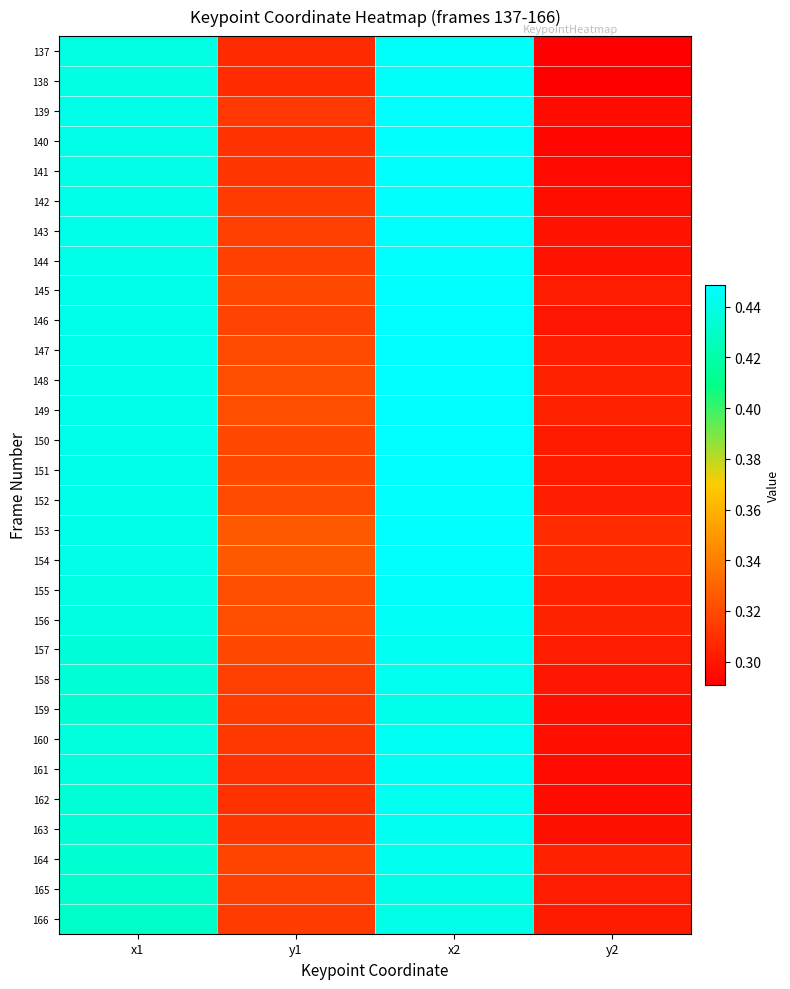

Reading left to right, list all the values displayed in this chart.

137: x1=0.4	y1=0.3	x2=0.4	y2=0.3
138: x1=0.4	y1=0.3	x2=0.4	y2=0.3
139: x1=0.4	y1=0.3	x2=0.4	y2=0.3
140: x1=0.4	y1=0.3	x2=0.4	y2=0.3
141: x1=0.4	y1=0.3	x2=0.4	y2=0.3
142: x1=0.4	y1=0.3	x2=0.4	y2=0.3
143: x1=0.4	y1=0.3	x2=0.4	y2=0.3
144: x1=0.4	y1=0.3	x2=0.4	y2=0.3
145: x1=0.4	y1=0.3	x2=0.4	y2=0.3
146: x1=0.4	y1=0.3	x2=0.4	y2=0.3
147: x1=0.4	y1=0.3	x2=0.4	y2=0.3
148: x1=0.4	y1=0.3	x2=0.4	y2=0.3
149: x1=0.4	y1=0.3	x2=0.4	y2=0.3
150: x1=0.4	y1=0.3	x2=0.4	y2=0.3
151: x1=0.4	y1=0.3	x2=0.4	y2=0.3
152: x1=0.4	y1=0.3	x2=0.4	y2=0.3
153: x1=0.4	y1=0.3	x2=0.4	y2=0.3
154: x1=0.4	y1=0.3	x2=0.4	y2=0.3
155: x1=0.4	y1=0.3	x2=0.4	y2=0.3
156: x1=0.4	y1=0.3	x2=0.4	y2=0.3
157: x1=0.4	y1=0.3	x2=0.4	y2=0.3
158: x1=0.4	y1=0.3	x2=0.4	y2=0.3
159: x1=0.4	y1=0.3	x2=0.4	y2=0.3
160: x1=0.4	y1=0.3	x2=0.4	y2=0.3
161: x1=0.4	y1=0.3	x2=0.4	y2=0.3
162: x1=0.4	y1=0.3	x2=0.4	y2=0.3
163: x1=0.4	y1=0.3	x2=0.4	y2=0.3
164: x1=0.4	y1=0.3	x2=0.4	y2=0.3
165: x1=0.4	y1=0.3	x2=0.4	y2=0.3
166: x1=0.4	y1=0.3	x2=0.4	y2=0.3